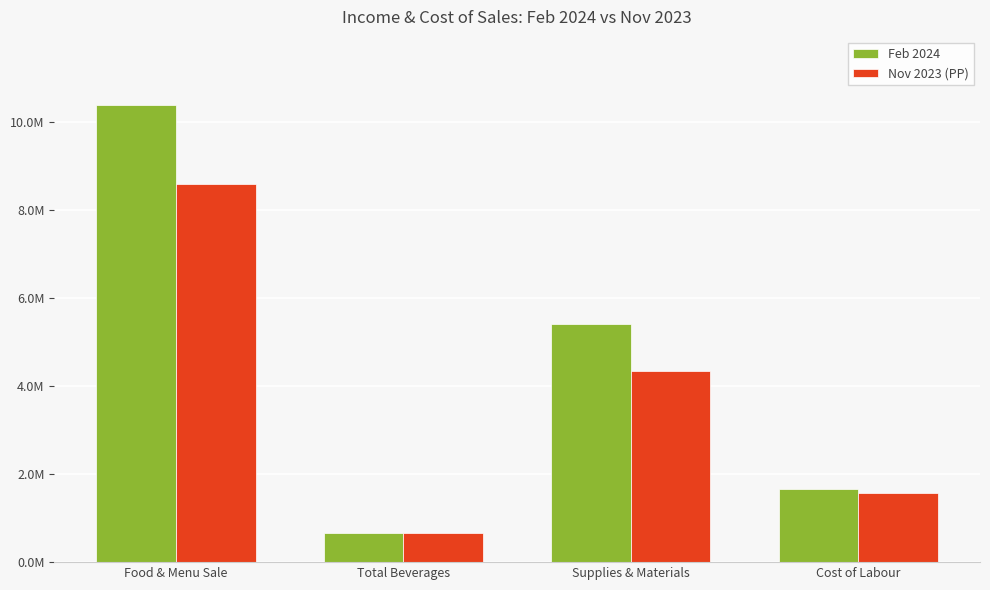

What is the difference between the maximum and second lowest values in the Nov 2023 (PP) series?

7023481.2